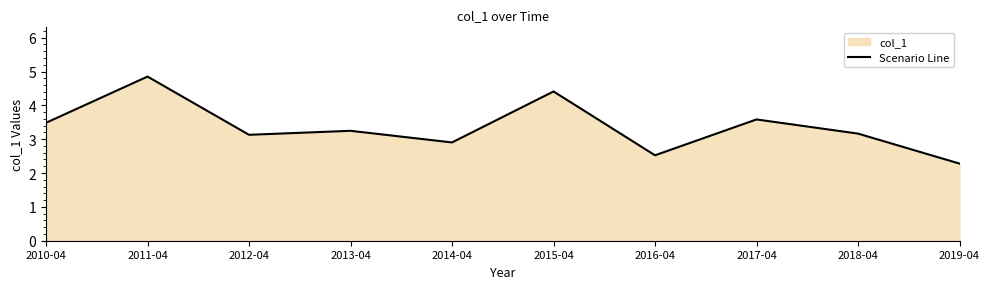

What is the sum of all values?

33.6